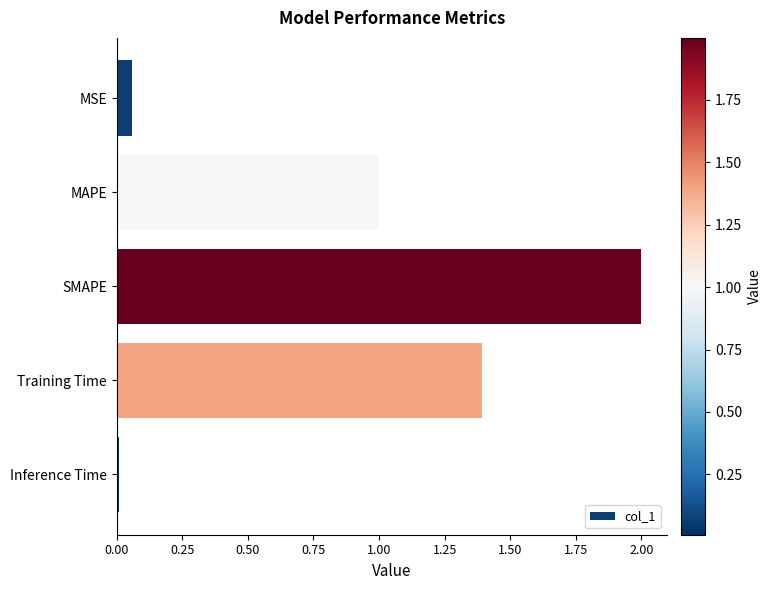

Rank the categories by value from lowest to highest.

Inference Time, MSE, MAPE, Training Time, SMAPE